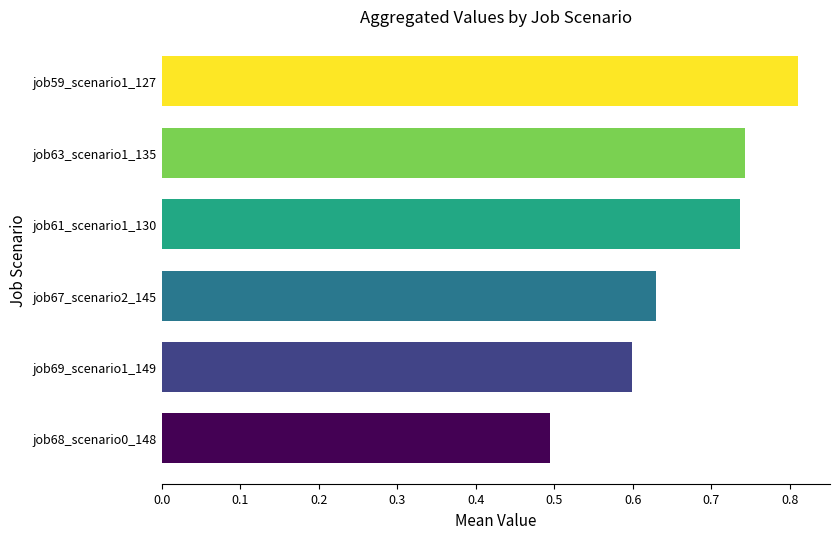

What is the difference between the maximum and minimum values?

0.3